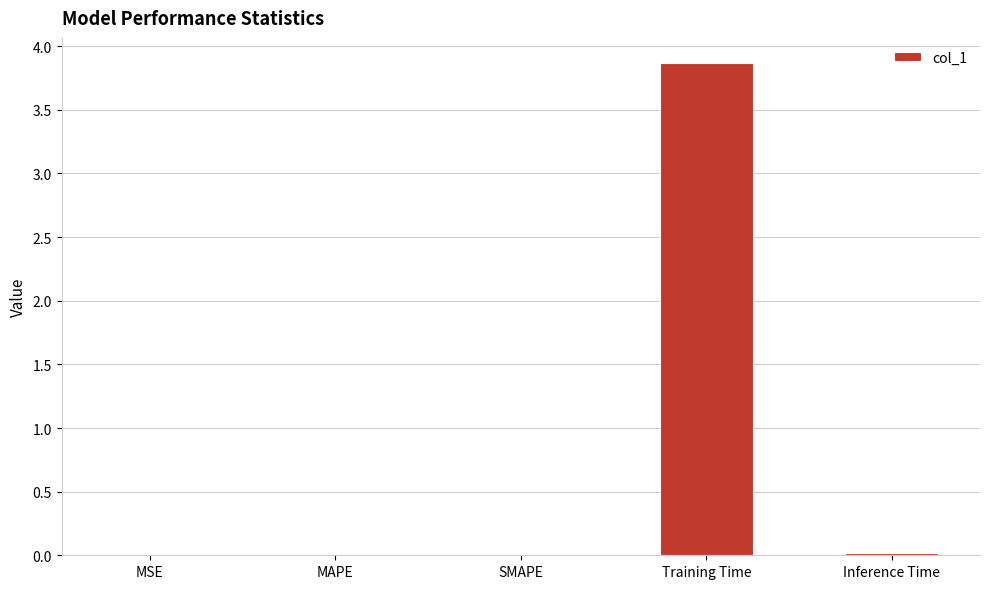

What value does the data have at Training Time?

3.9